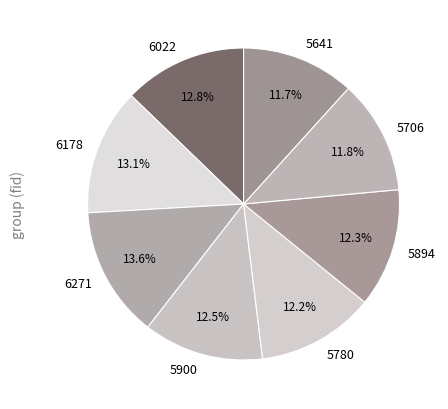

Approximately how many times larger is the value at 5706 compared to 6022?

0.9